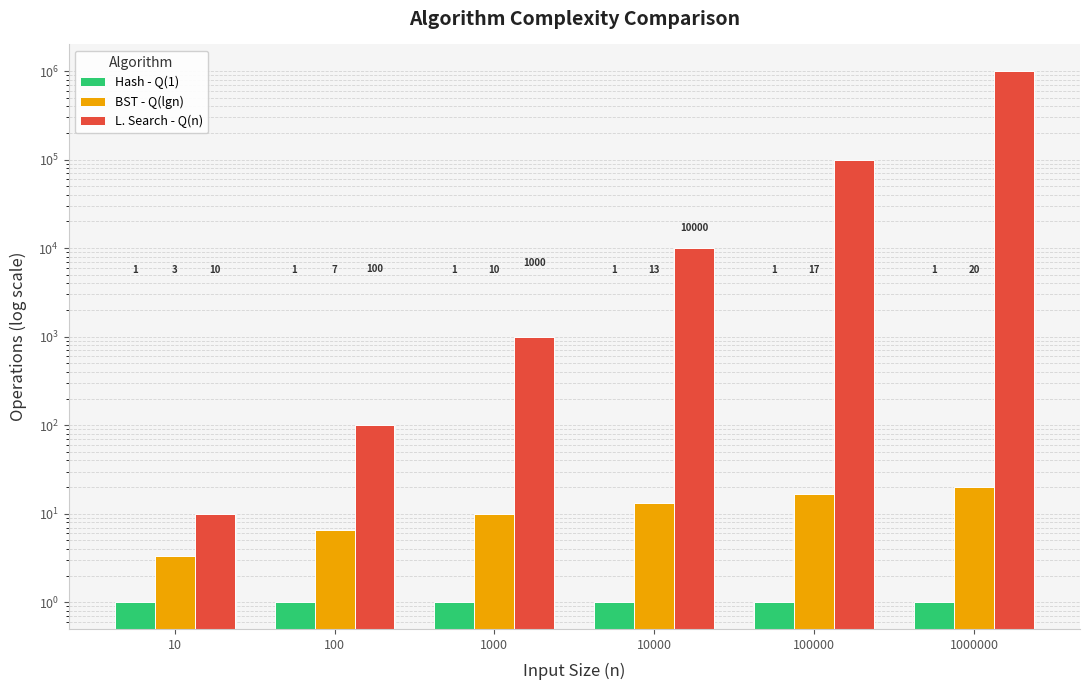

Are the bars grouped side by side (vs. stacked)?

Yes